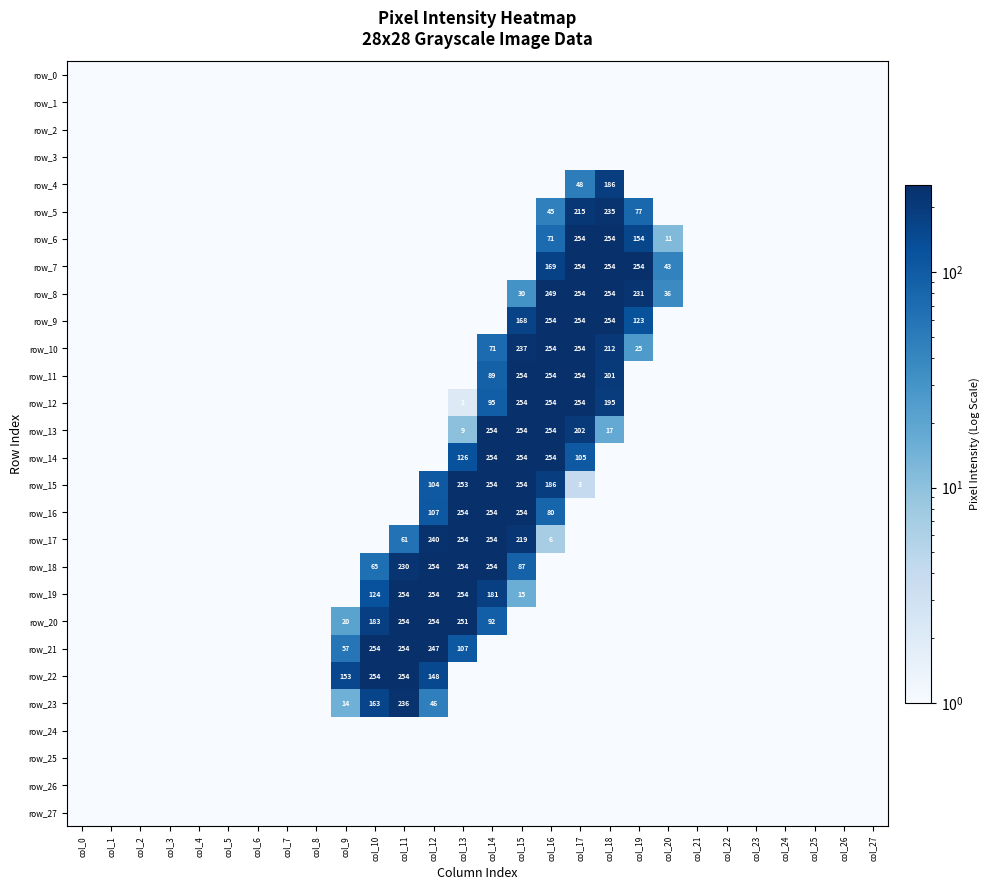

At which category is the sum across all series the highest?

col_17